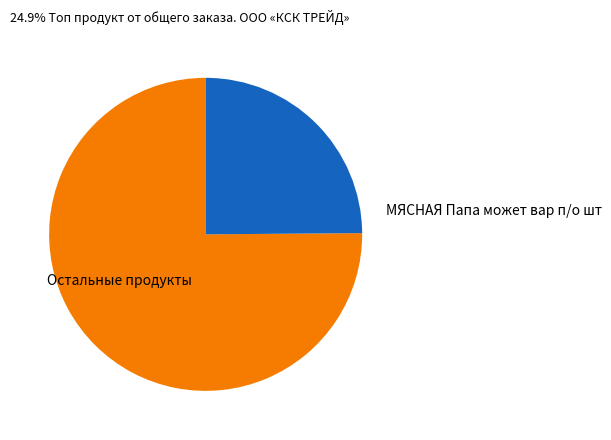

Is there any slice that represents more than half of the pie?

Yes